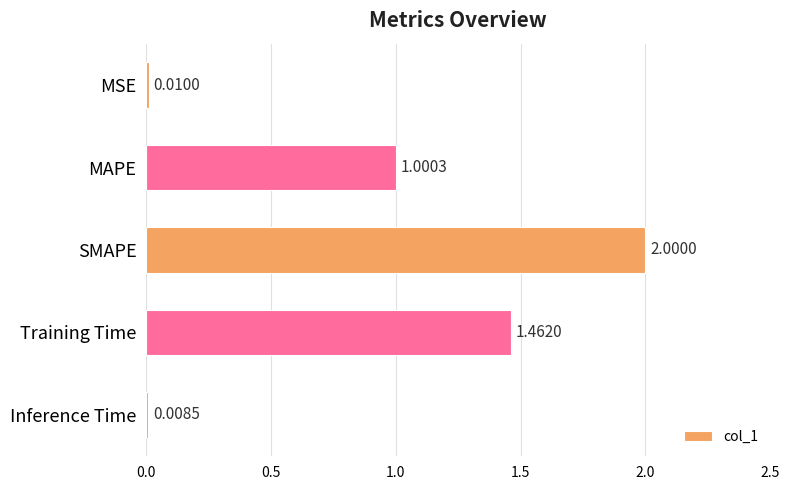

List the labels in order of value, smallest first.

Inference Time, MSE, MAPE, Training Time, SMAPE